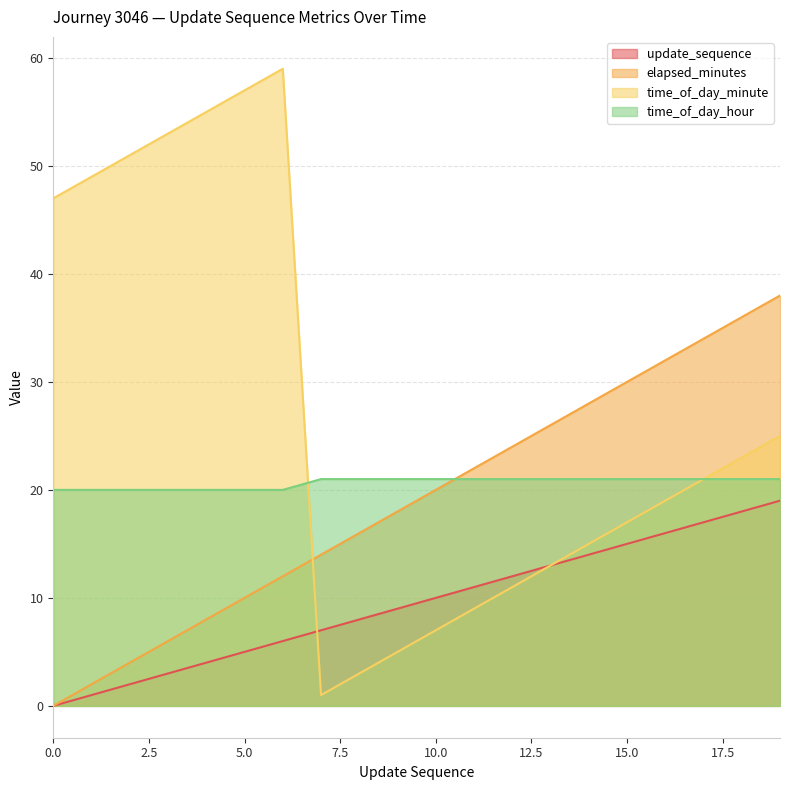

What is the sum of all time_of_day_hour values?

413